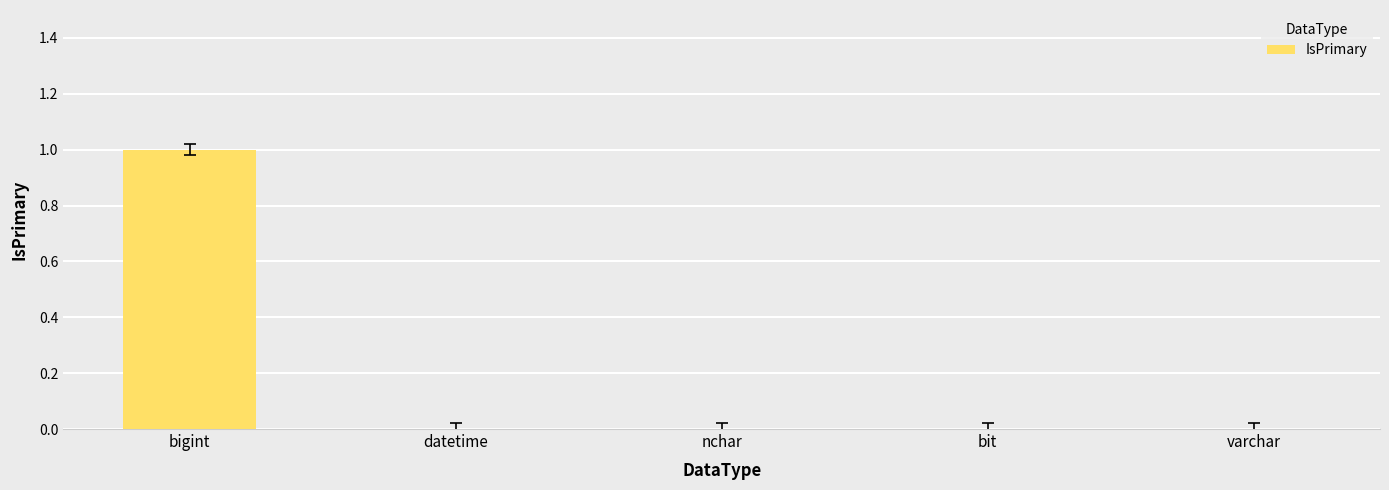

Is it true that the value at bit is 1?

False